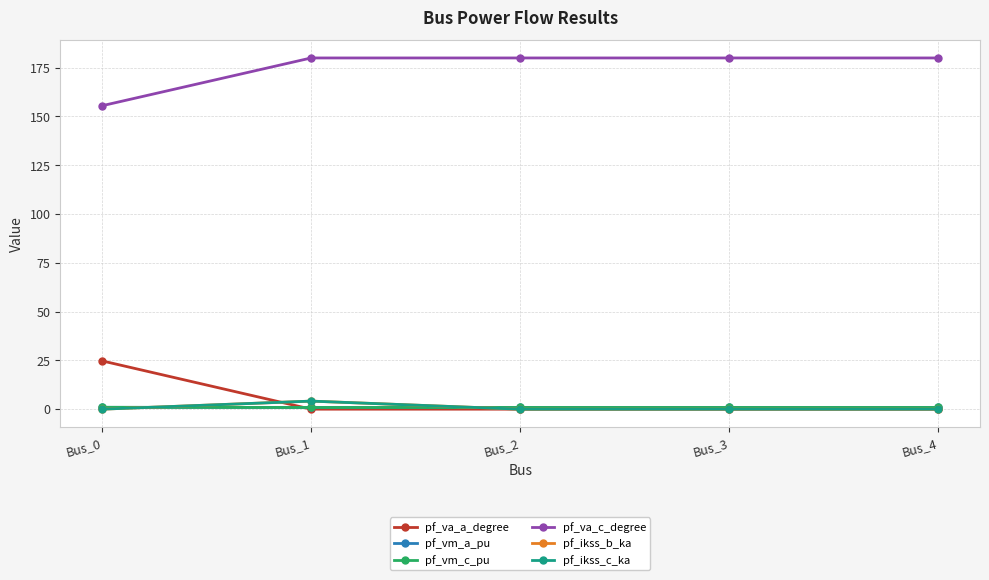

What is the sum of the pf_vm_c_pu values at Bus_4 and Bus_2?

1.7